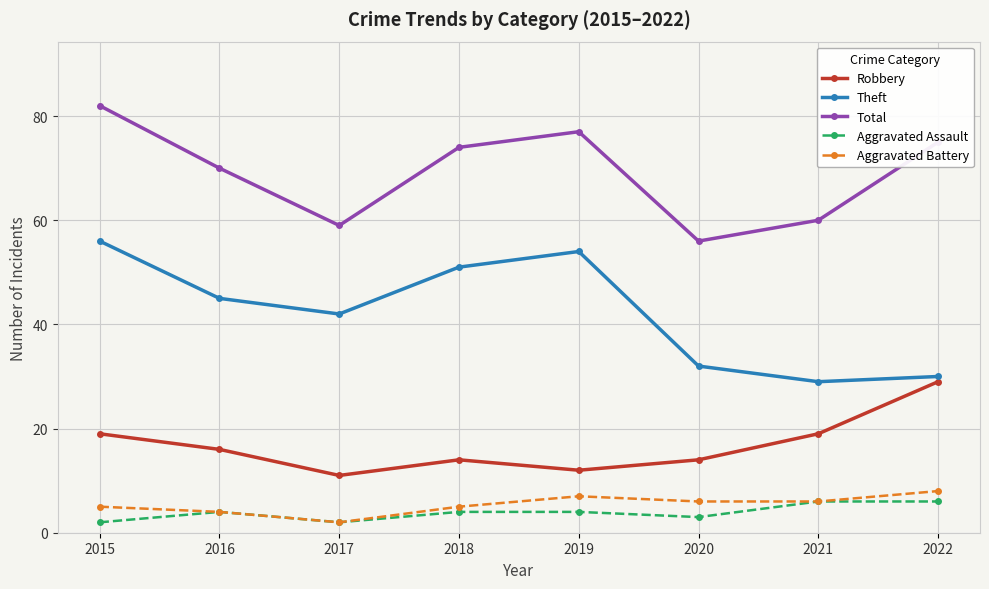

What is the maximum value shown in the chart?

82